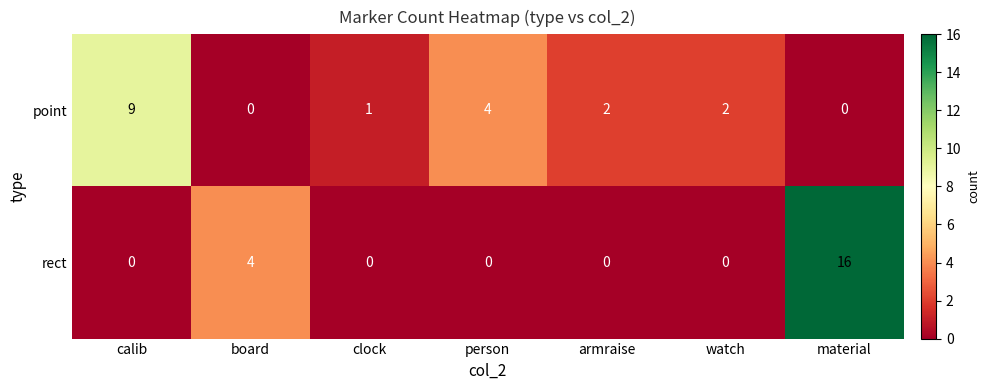

List the series in order of their overall mean, highest first.

rect, point